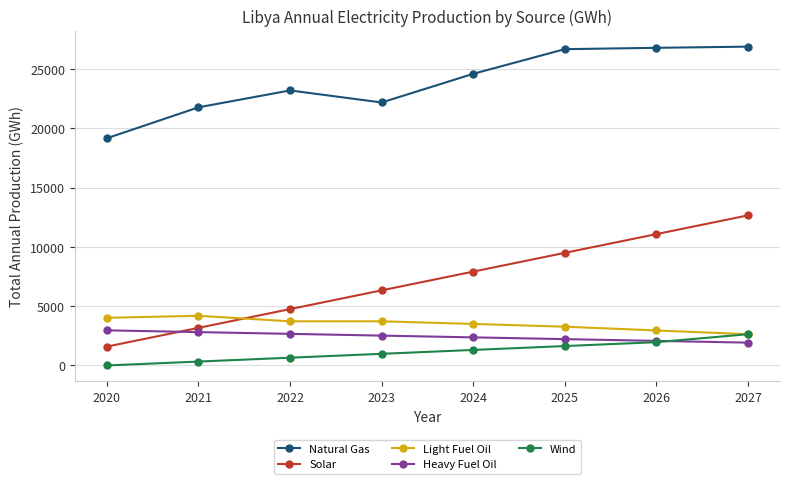

Which series ends up on top after the final intersection of Solar and Heavy Fuel Oil?

Solar